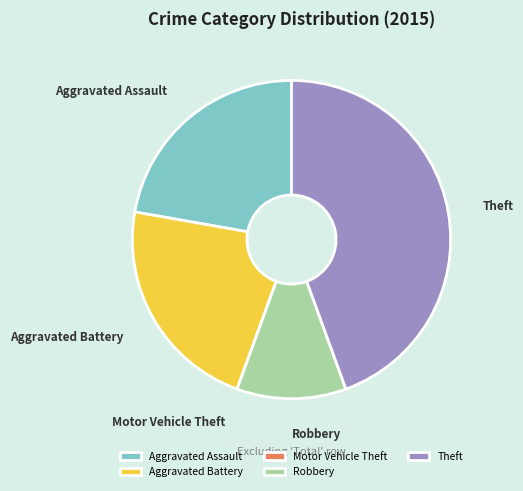

Is there any slice that represents more than half of the pie?

No